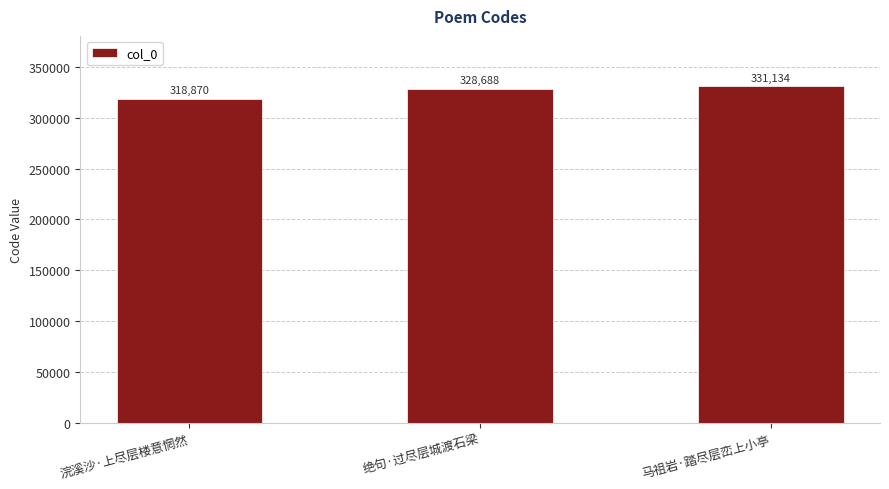

What is the label of the 1st bar from the left?

浣溪沙·上尽层楼意惘然